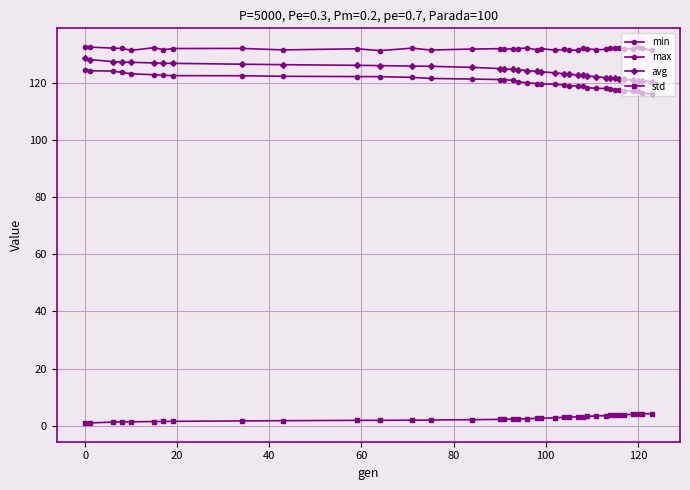

Reading right to left, transcribe all the data shown in this chart.

min: 116.1	116.4	117.0	117.1	117.3	117.5	117.6	118.0	118.0	118.1	118.3	118.7	118.8	119.0	119.2	119.5	119.6	119.7	120.0	120.3	120.9	121.0	121.1	121.3	121.5	121.9	122.2	122.2	122.3	122.5	122.5	122.6	122.8	123.1	123.6	124.1	124.2	124.6
max: 131.3	132.2	132.4	131.9	132.0	132.3	132.2	132.2	131.7	131.6	131.9	132.3	131.4	131.6	131.7	131.4	132.0	131.6	132.2	132.0	131.9	131.8	131.9	131.8	131.5	132.1	131.3	131.9	131.5	132.0	132.0	131.5	132.3	131.3	132.0	132.1	132.5	132.4
avg: 120.4	120.7	120.8	120.9	121.2	121.4	121.5	121.7	121.8	122.1	122.4	122.6	122.7	123.0	123.2	123.5	123.9	124.0	124.3	124.5	124.7	124.9	125.0	125.4	125.8	125.9	126.0	126.1	126.3	126.5	126.8	126.9	126.9	127.2	127.2	127.4	128.1	128.7
std: 4.2	4.1	4.0	4.0	3.8	3.7	3.7	3.6	3.5	3.4	3.2	3.2	3.1	3.0	2.9	2.8	2.6	2.5	2.4	2.4	2.3	2.2	2.2	2.1	2.0	1.9	1.9	1.9	1.7	1.7	1.5	1.5	1.4	1.4	1.3	1.2	1.0	1.0